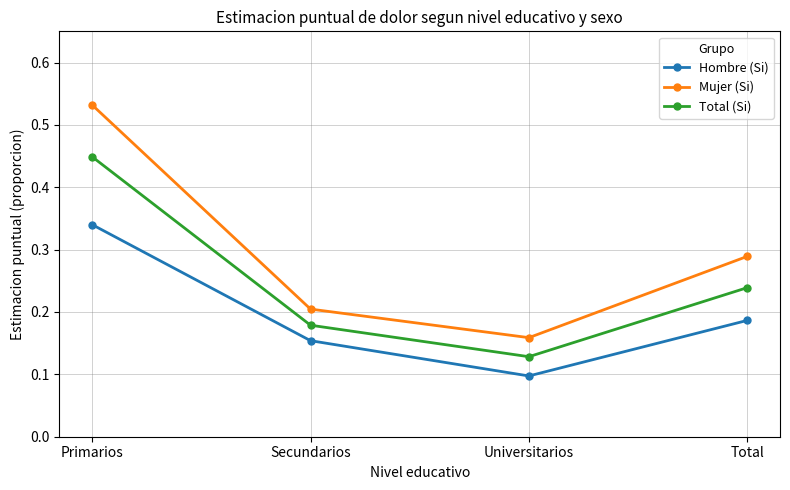

What is the sum of all Hombre (Si) values?

0.8